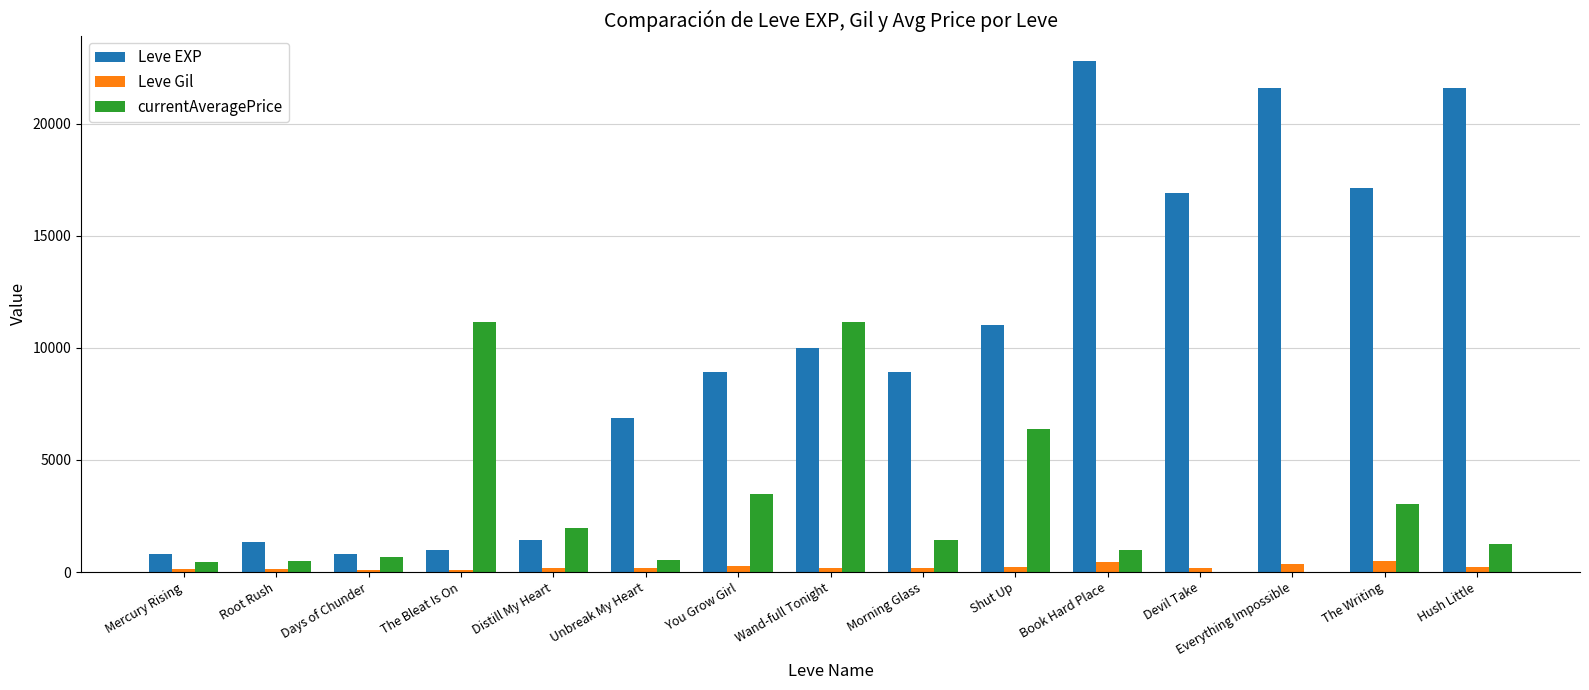

What is the sum of the Leve Gil values at Hush Little and You Grow Girl?

514.0